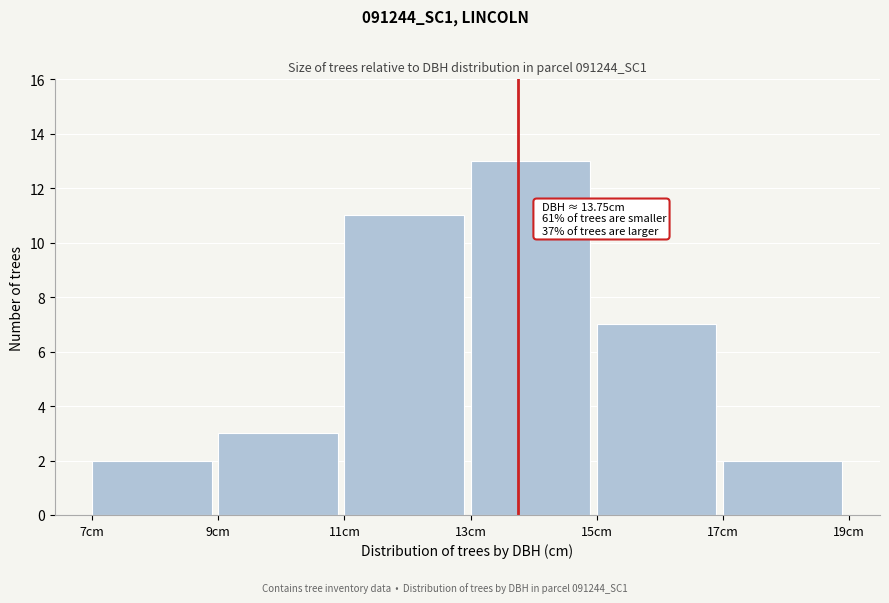

Which range on the x-axis has the tallest bar?

13 to 15